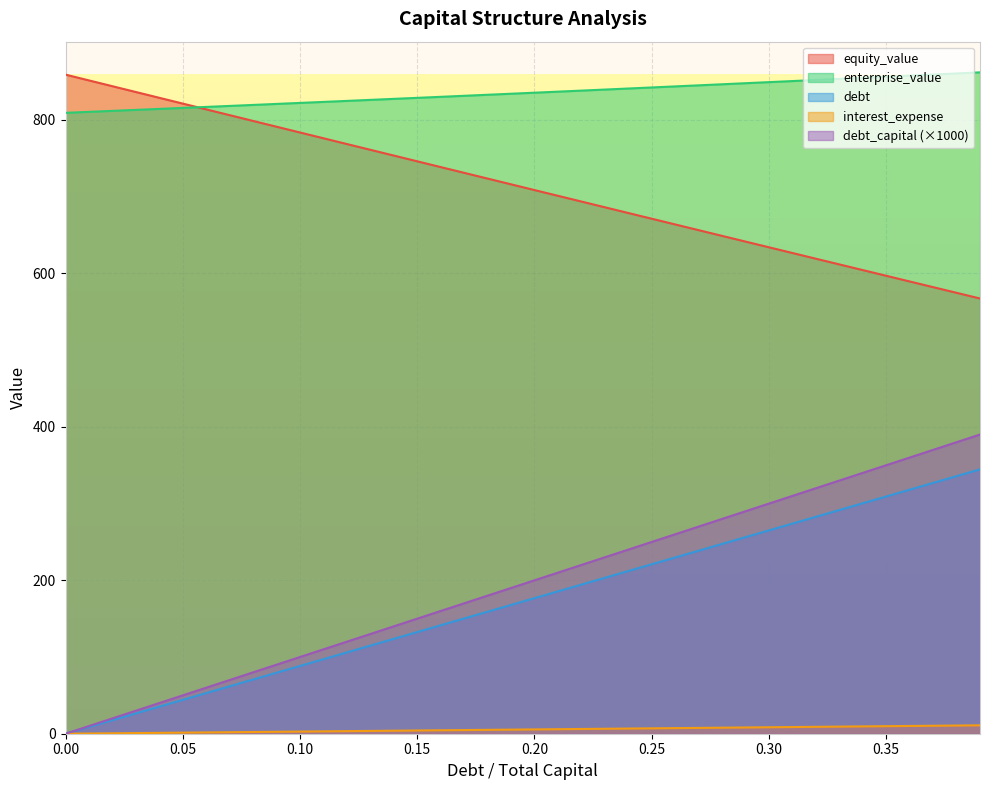

Rank the series by their maximum value, from lowest to highest.

interest_expense, debt, debt_capital, equity_value, enterprise_value